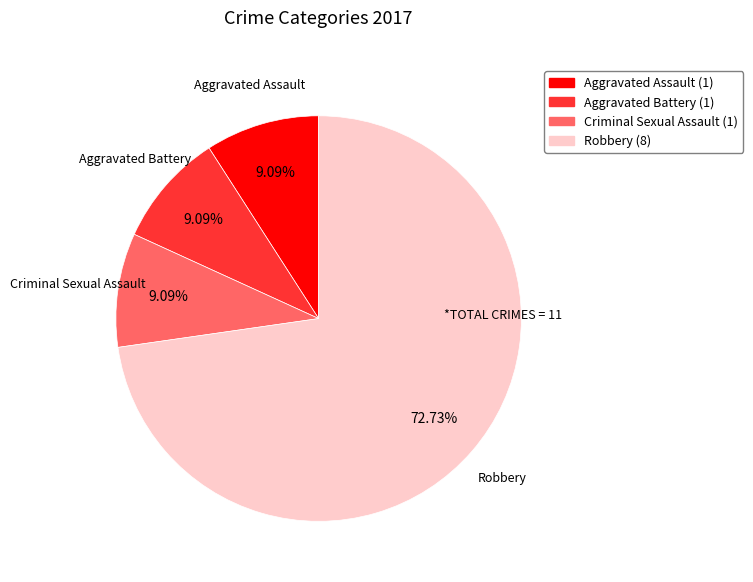

Combined, do Aggravated Battery (1) and Robbery (8) account for over 50%?

Yes